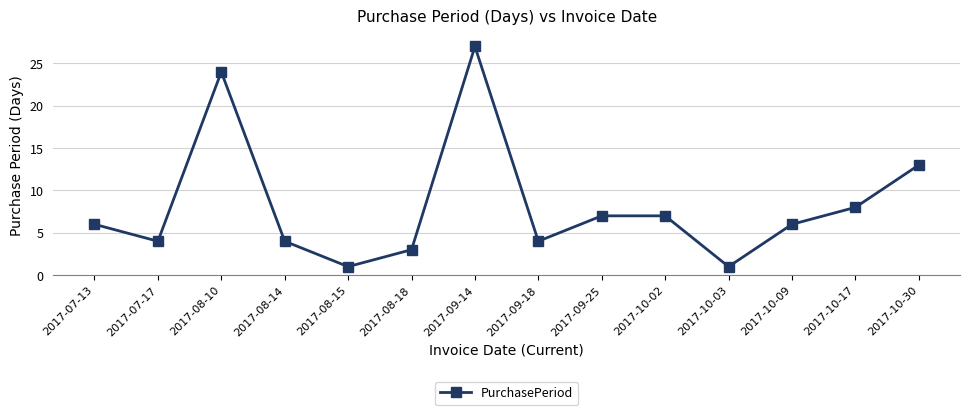

Which has a higher value, 2017-10-30 or 2017-08-10?

2017-08-10